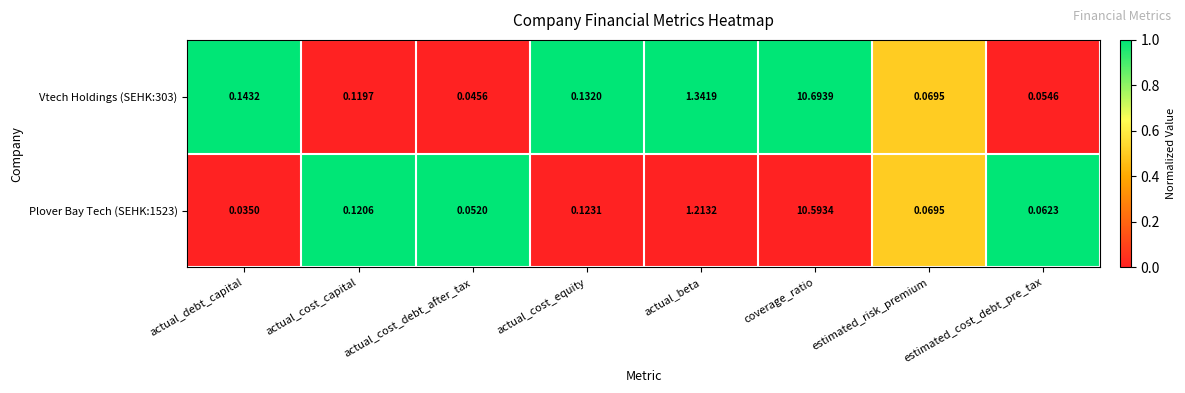

Rank the series by their average value, from lowest to highest.

Plover Bay Tech (SEHK:1523), Vtech Holdings (SEHK:303)